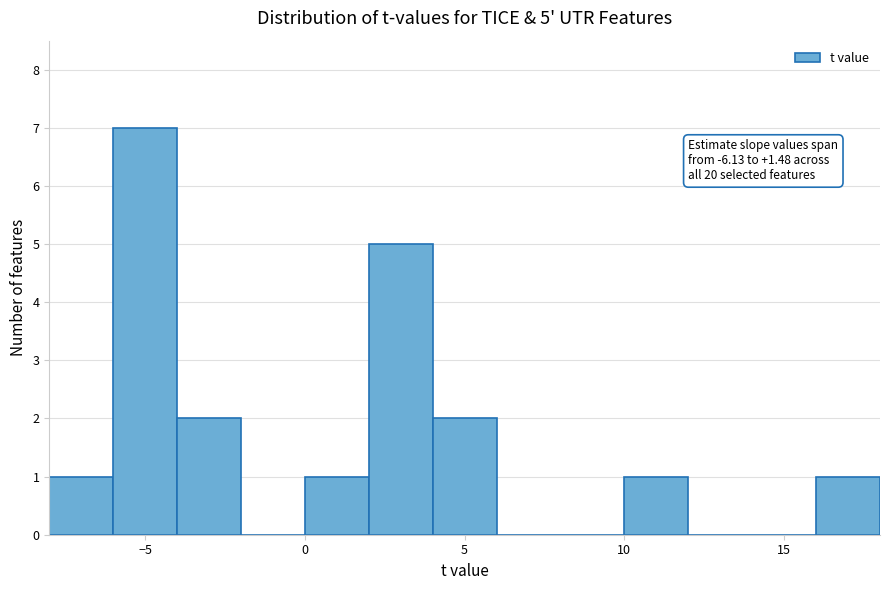

Which range on the x-axis has the tallest bar?

-6 to -4